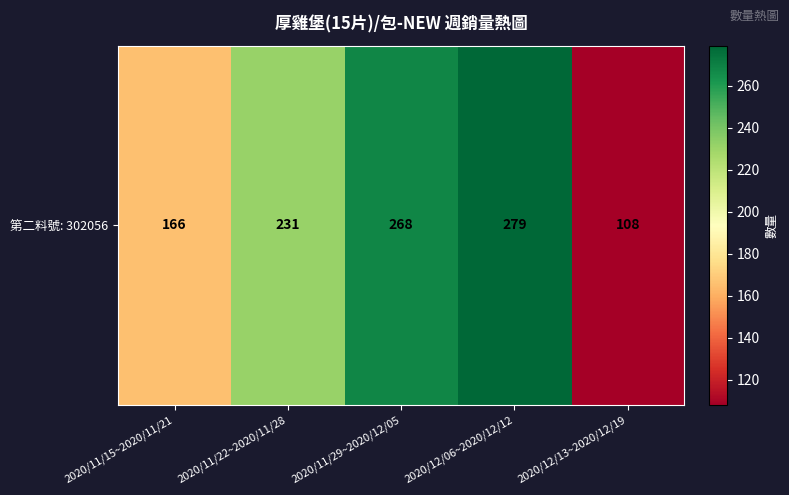

At which label is the value closest to 193?

2020/11/15~2020/11/21